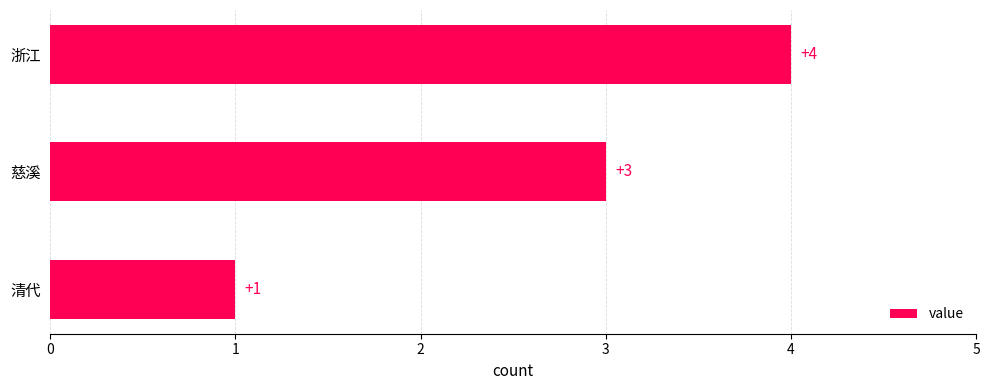

Count the number of categories in the chart.

3